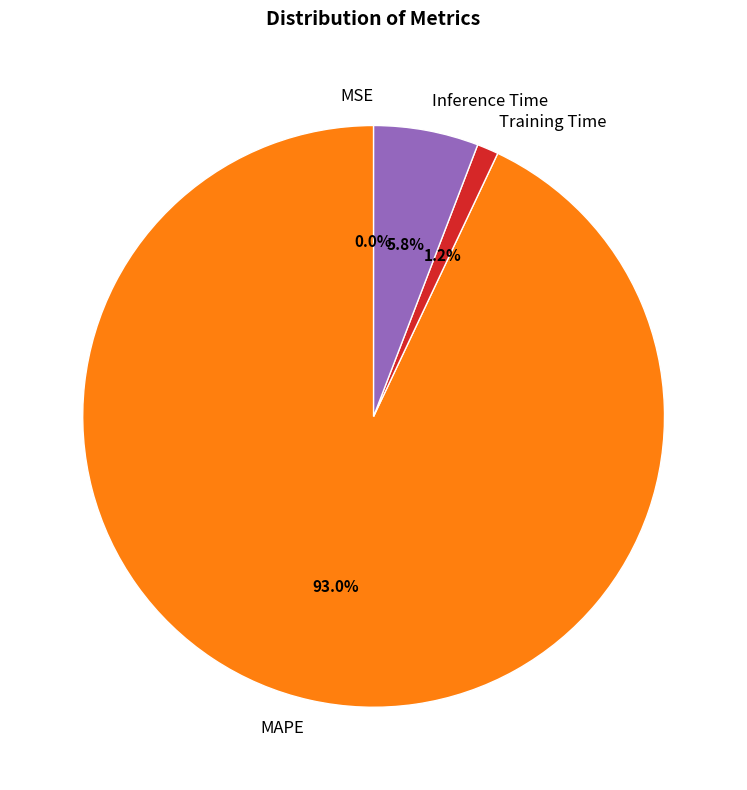

Which category accounts for the majority?

MAPE